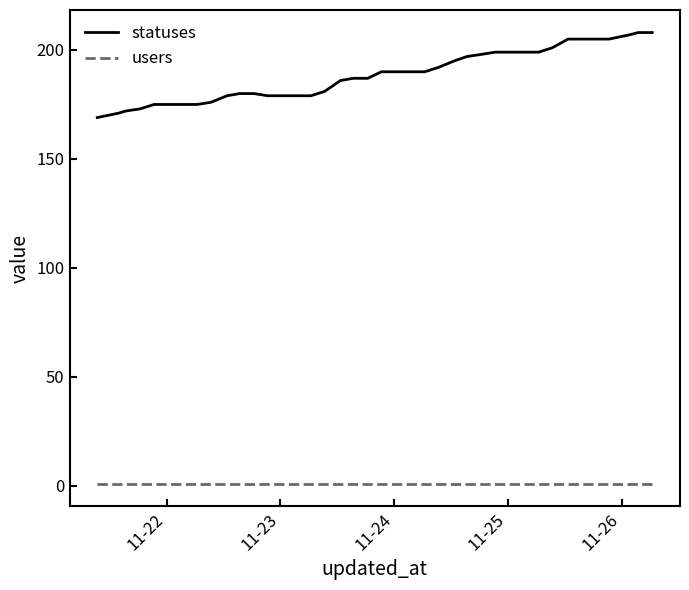

Which series has the largest range (max minus min)?

statuses